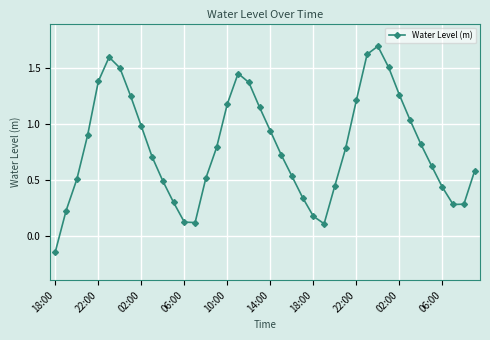

How many points are lower than both their immediate neighbors (excluding endpoints)?

3